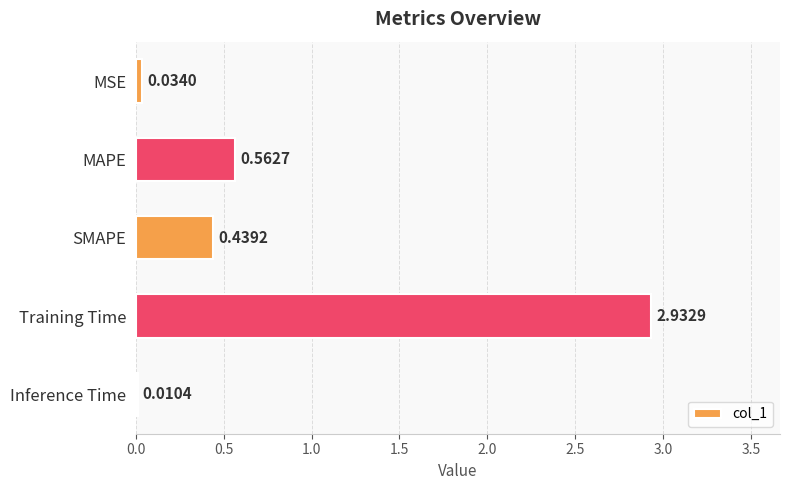

At which label is the value closest to 1?

MAPE